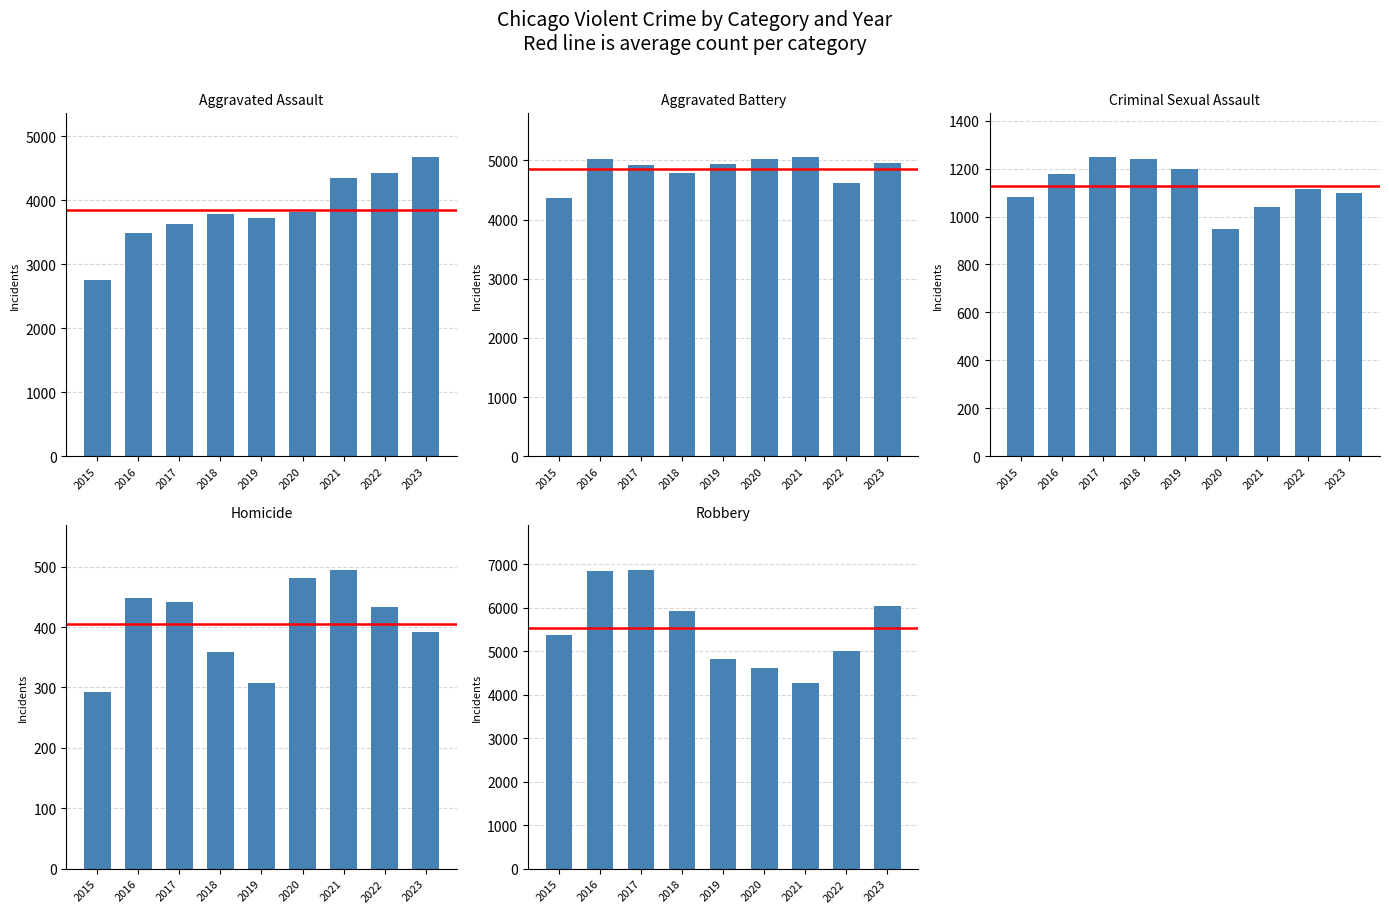

How many bars are there in total?

45